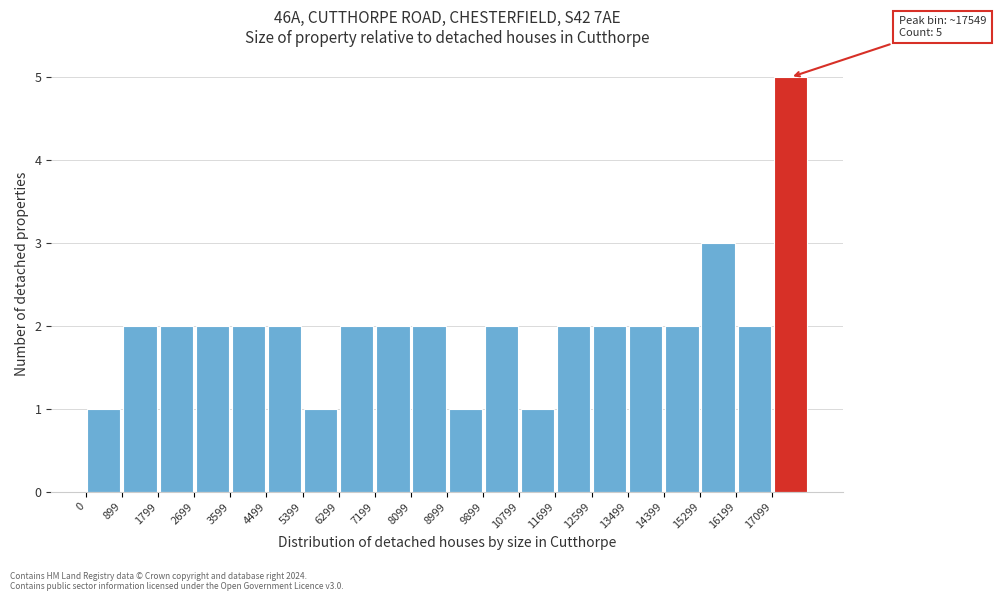

Over which range of the x-axis is the bar tallest?

17100 to 18000